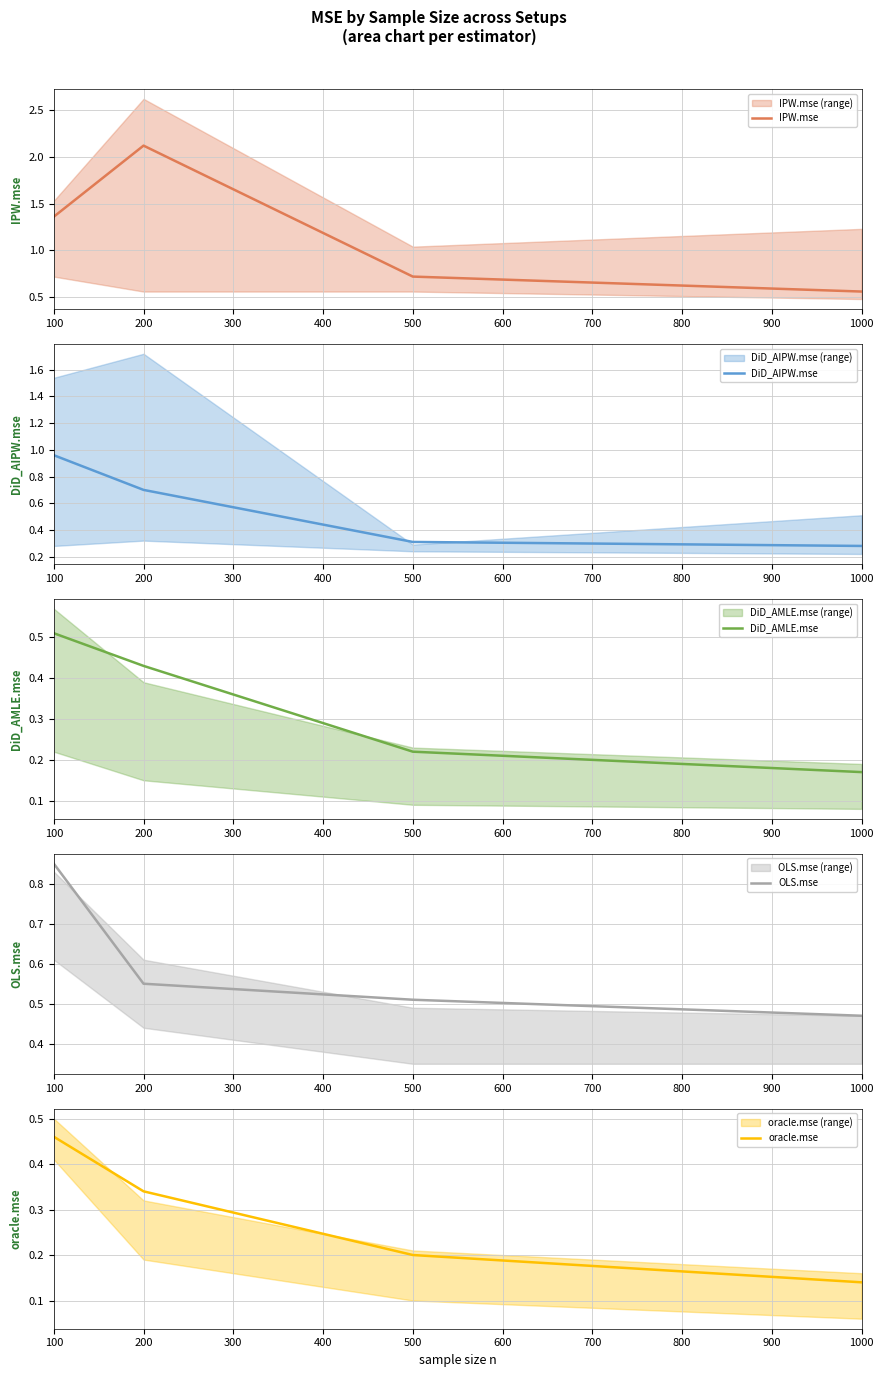

Which series has the largest total across all categories?

IPW.mse